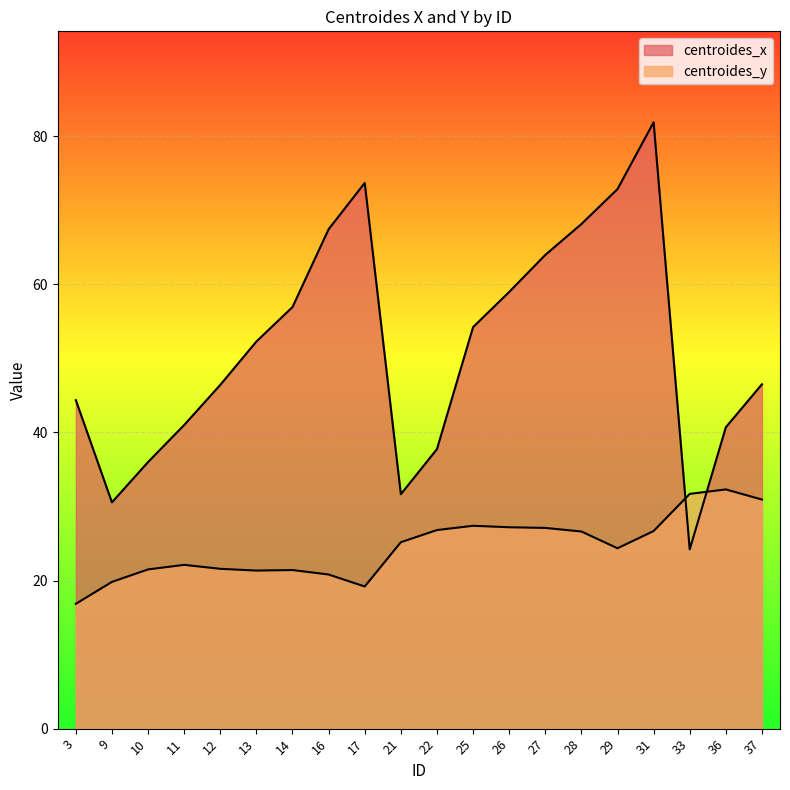

Reading right to left, transcribe all the data shown in this chart.

centroides_x: 37=46.5	36=40.7	33=24.2	31=81.9	29=72.9	28=68.1	27=64.0	26=59.0	25=54.2	22=37.7	21=31.7	17=73.7	16=67.4	14=56.9	13=52.3	12=46.4	11=41.0	10=36.0	9=30.6	3=44.4
centroides_y: 37=30.9	36=32.3	33=31.7	31=26.7	29=24.4	28=26.6	27=27.1	26=27.2	25=27.4	22=26.8	21=25.2	17=19.2	16=20.8	14=21.4	13=21.3	12=21.6	11=22.1	10=21.5	9=19.8	3=16.9